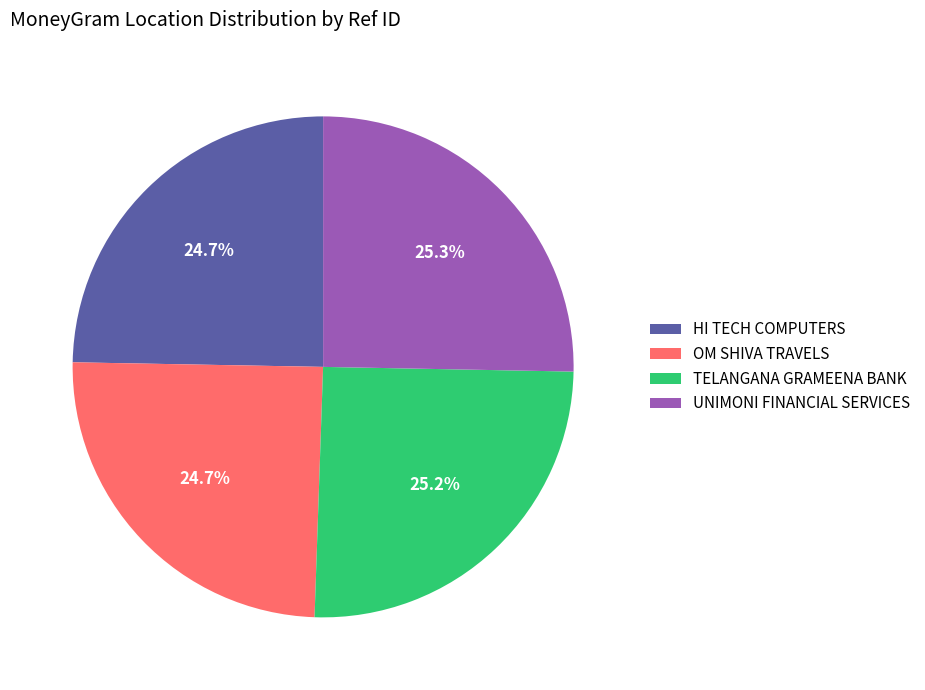

How much of the chart is everything except TELANGANA GRAMEENA BANK?

74.8%